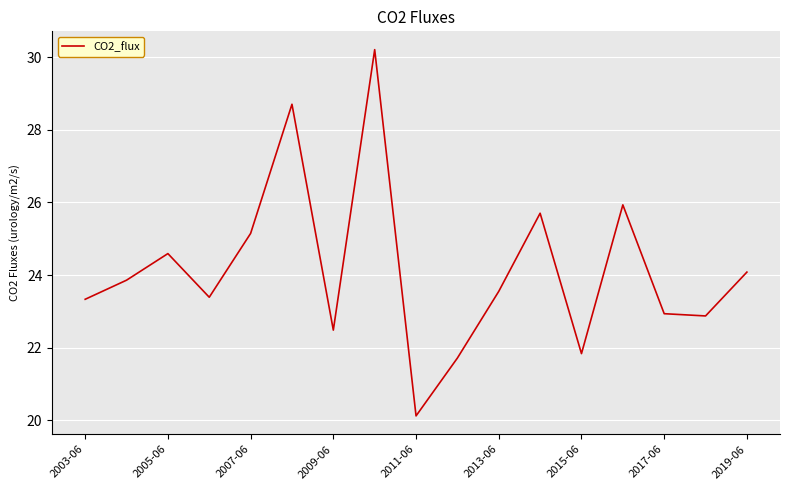

What is the maximum value shown in the chart?

30.2